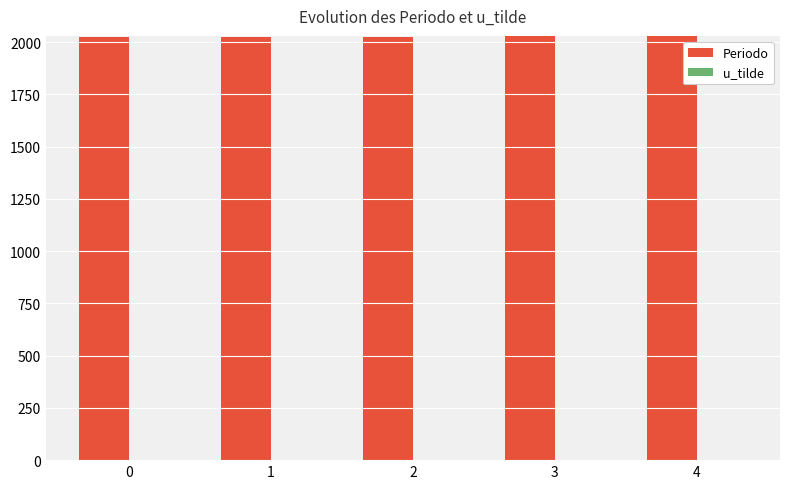

Which series has the largest total across all categories?

Periodo